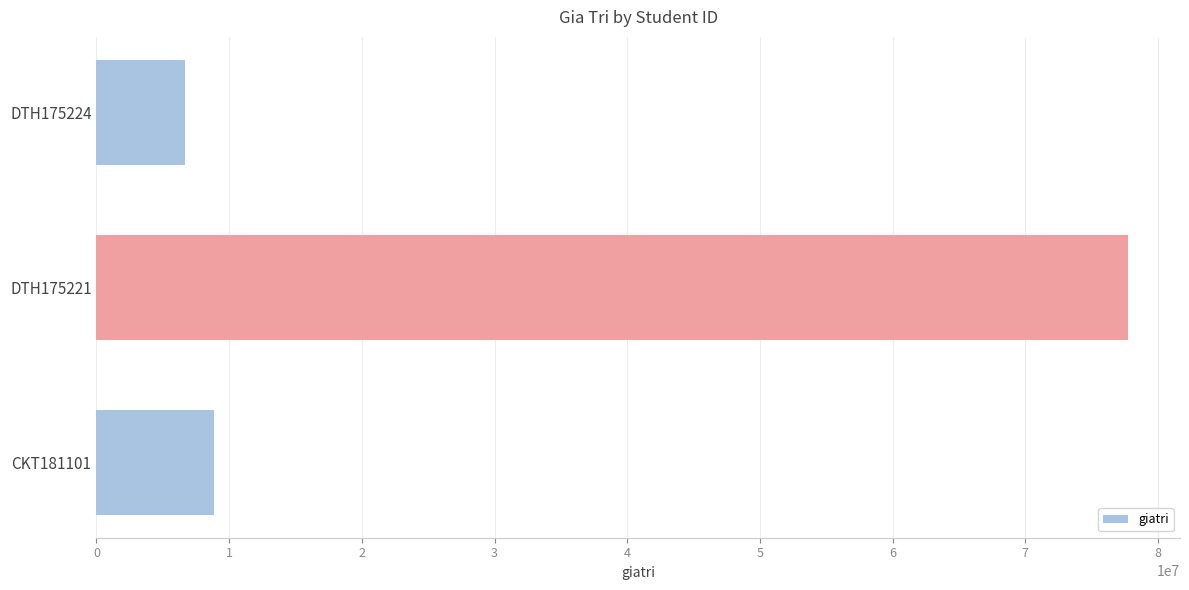

How many bars are there in total?

3